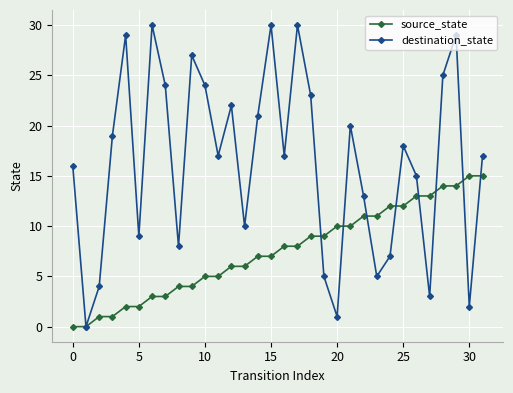

Rank the series by their maximum value, from highest to lowest.

destination_state, source_state